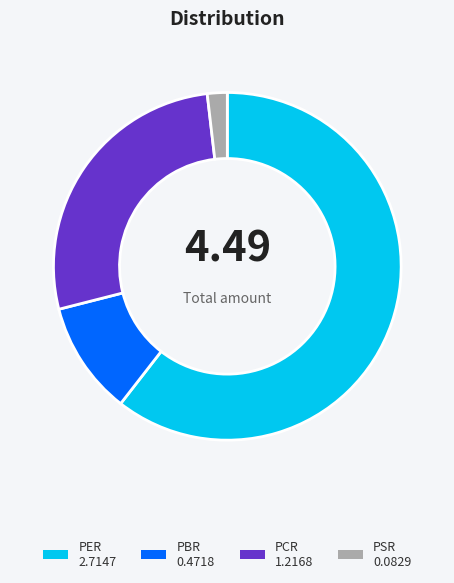

The PER slice represents 61% of the pie. True or false?

True